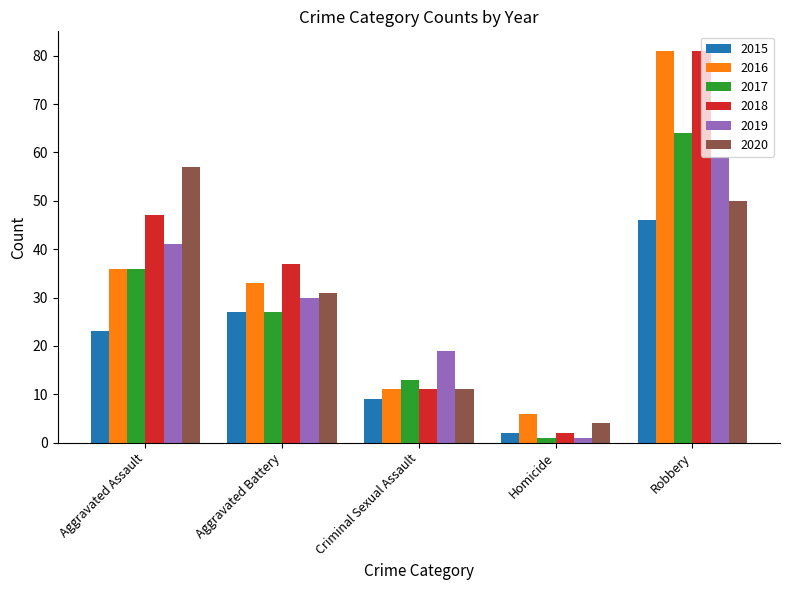

Reading left to right, list all the values displayed in this chart.

2015: 23	27	9	2	46
2016: 36	33	11	6	81
2017: 36	27	13	1	64
2018: 47	37	11	2	81
2019: 41	30	19	1	59
2020: 57	31	11	4	50